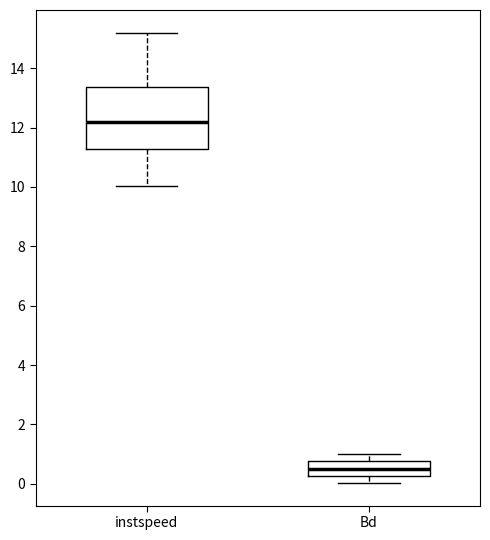

Reading left to right, read every box against the y-axis: the position of its median line, the range the box covers, and the ends of its whiskers. The values are not printed on the chart, so give them approximately, as read against the axis.

instspeed: median 12.2, box 11.2 to 13.4, whiskers 10.0 to 15.2
Bd: median 0.4, box 0.2 to 0.8, whiskers 0.0 to 1.0